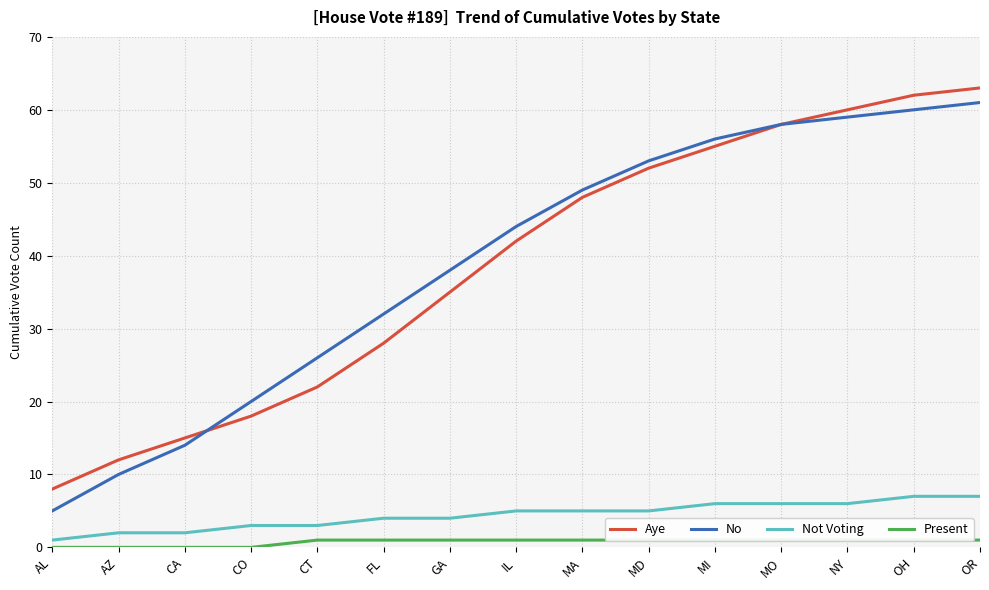

What is the total value across all series at MO?

123